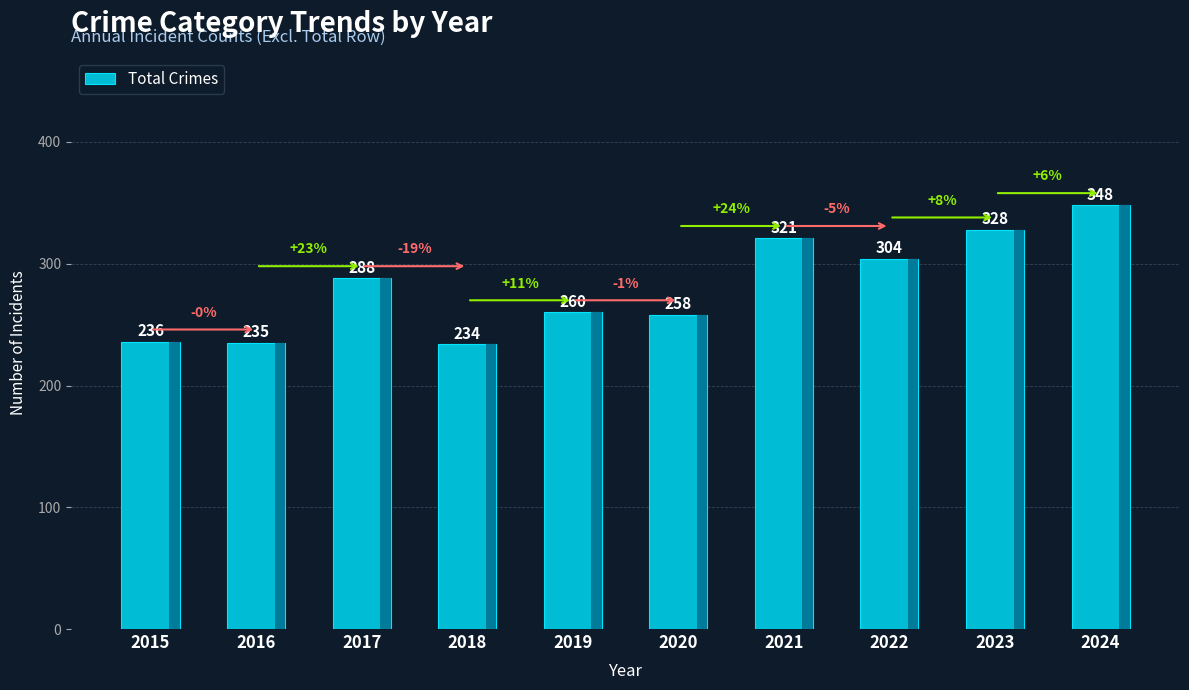

What is the change in value from 2015 to 2024?

+112